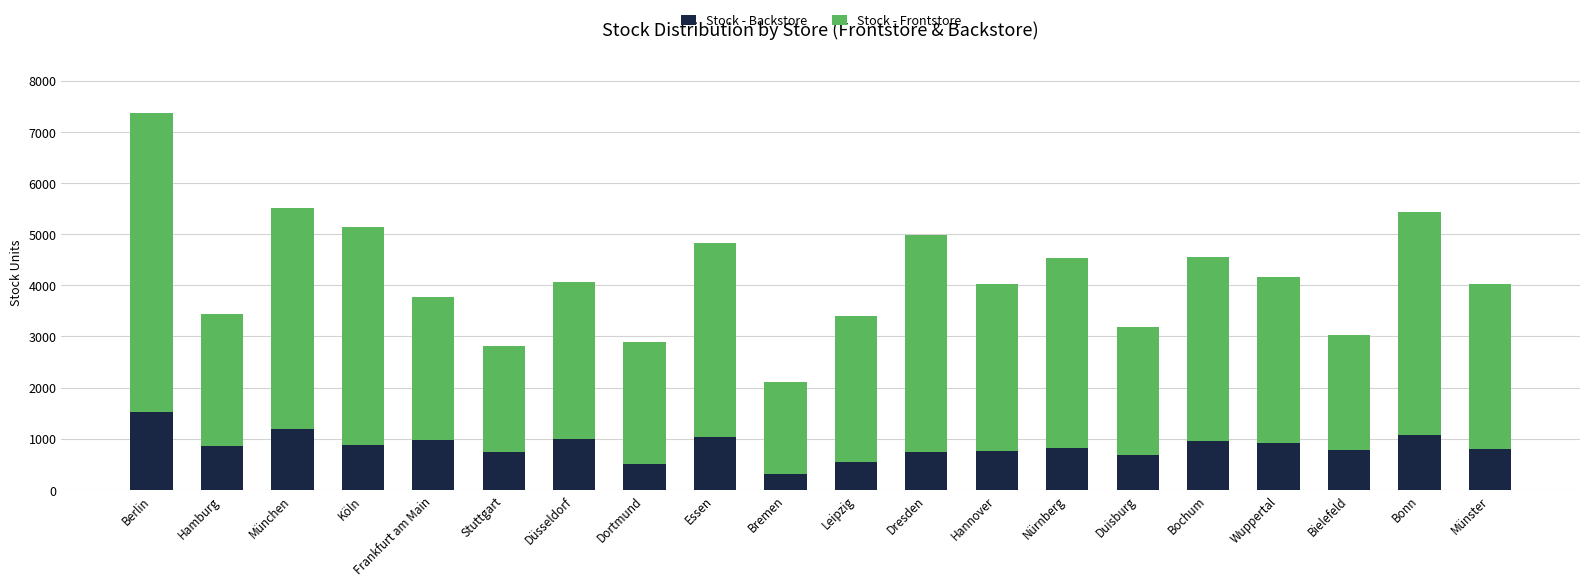

At which category is the sum across all series the highest?

Berlin